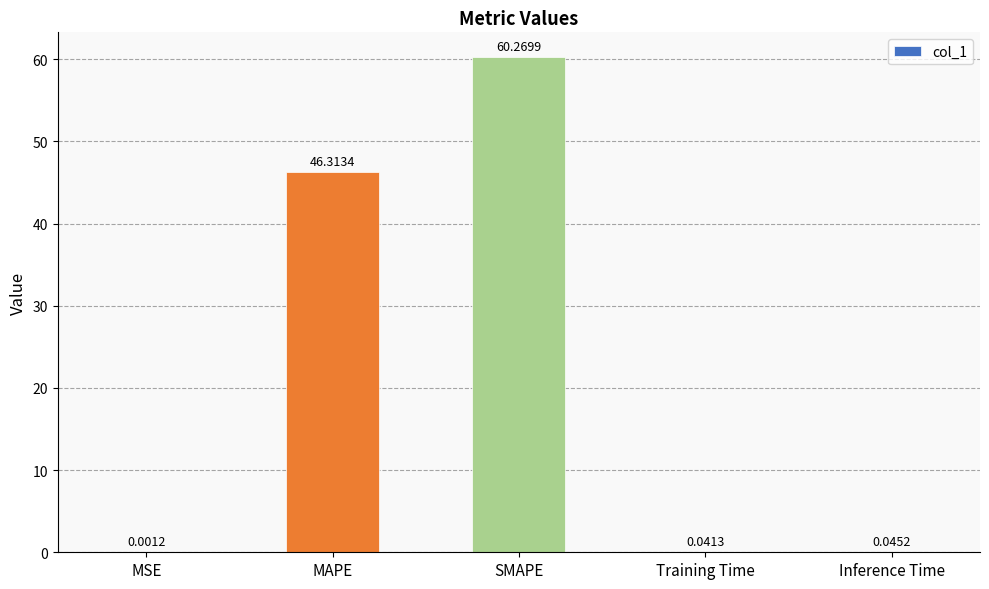

At which label is the value closest to 30?

MAPE